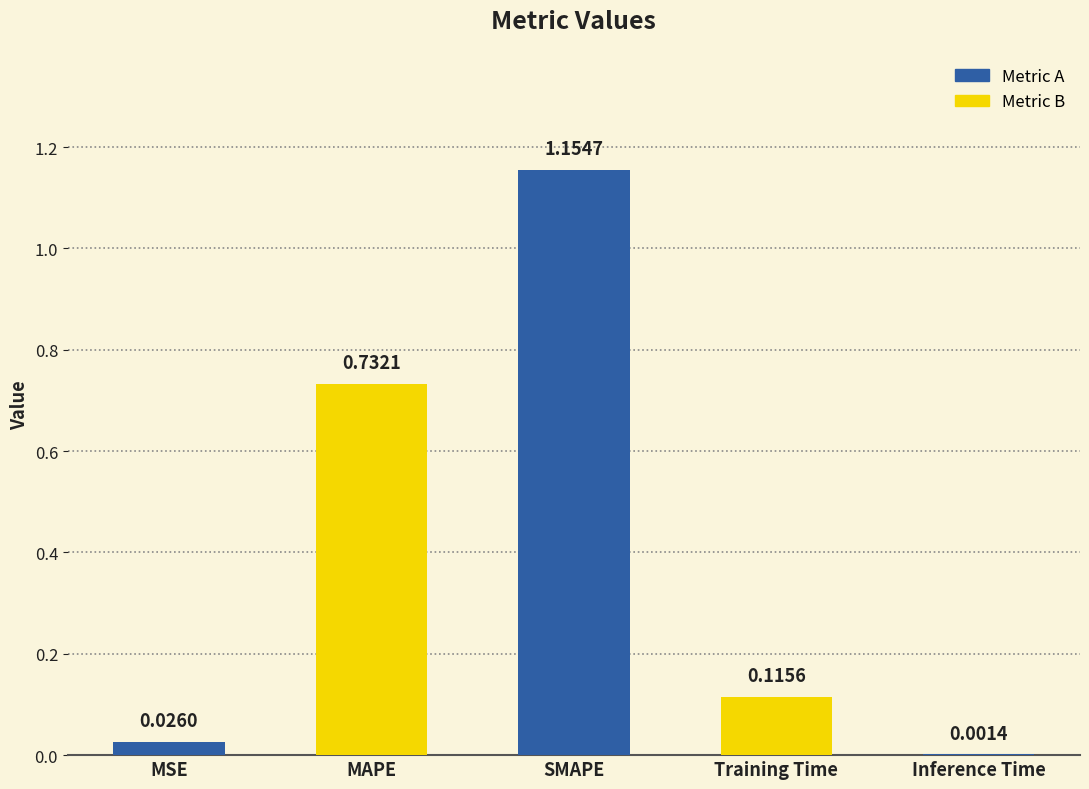

What is the sum of the values at Training Time and MAPE?

0.8